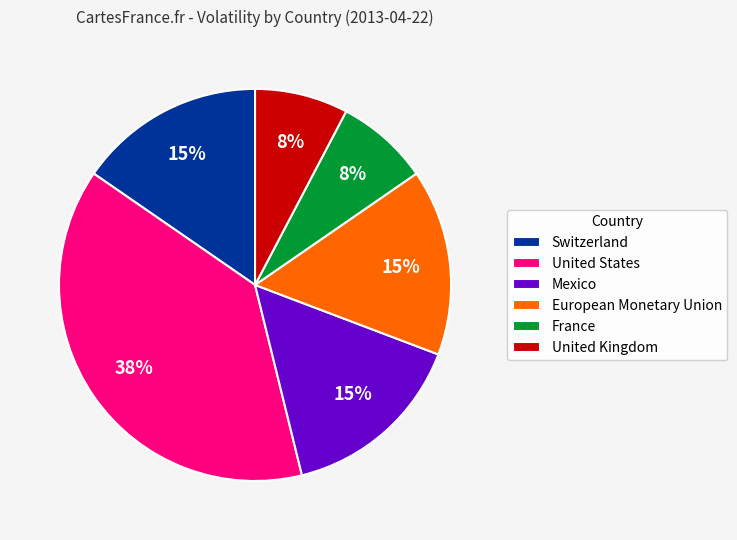

How many segments does this pie chart have?

6